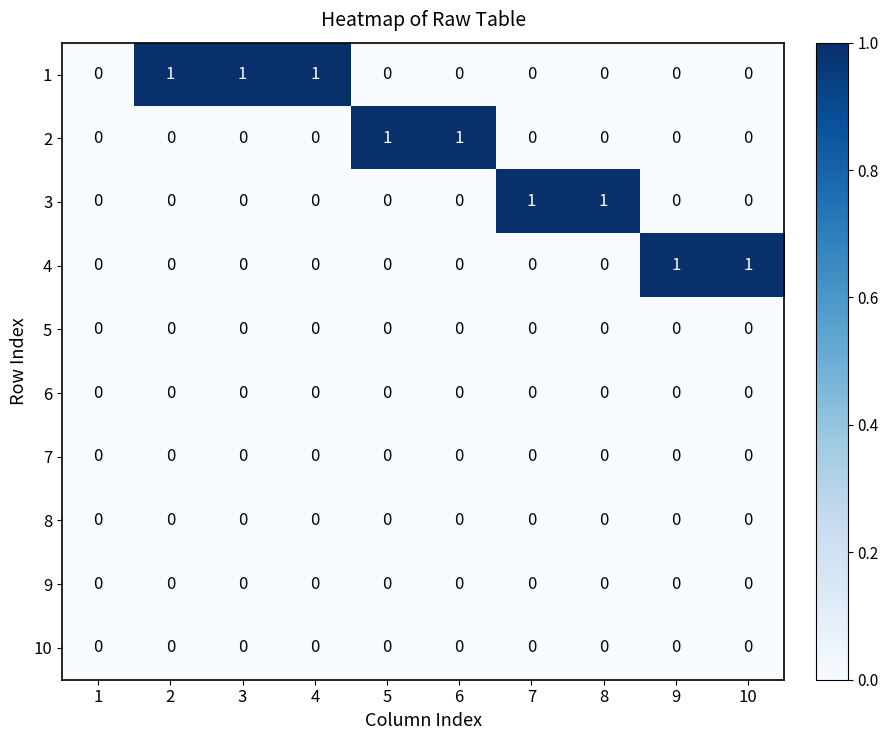

Which series has the largest total across all categories?

1